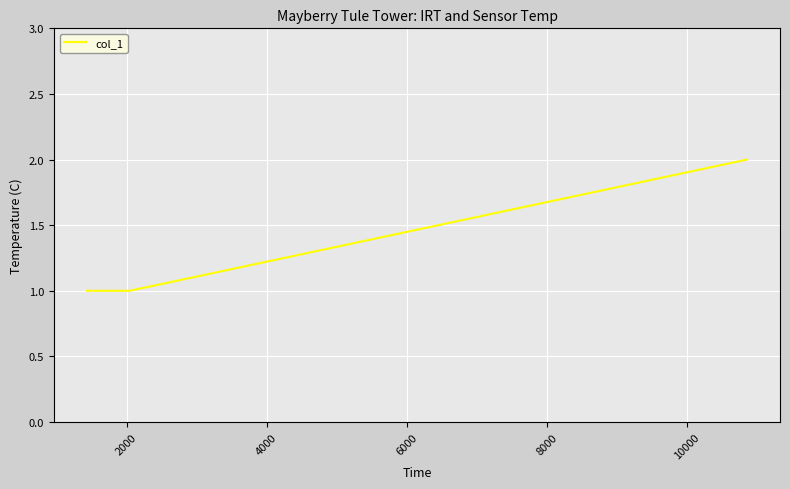

What is the sum of all values?

4